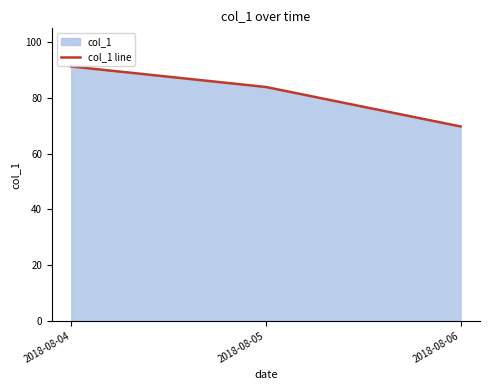

Approximately how many times larger is the value at 2018-08-04 compared to 2018-08-06?

1.3